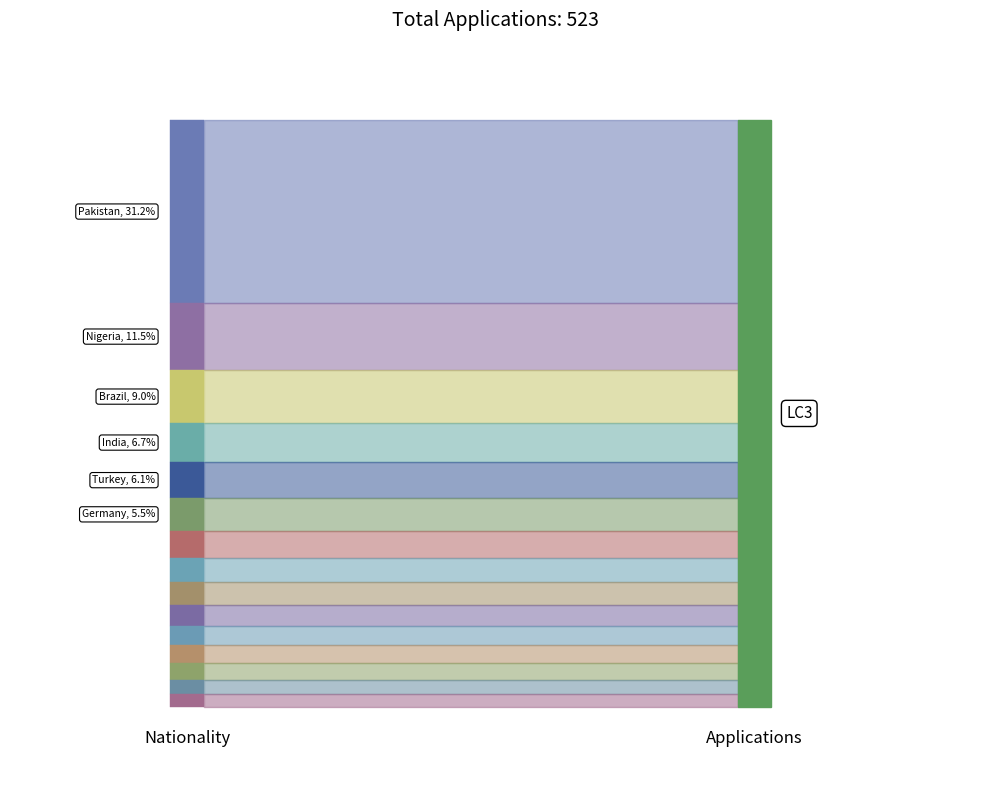

What is the label of the 11th point from the right?

Turkey